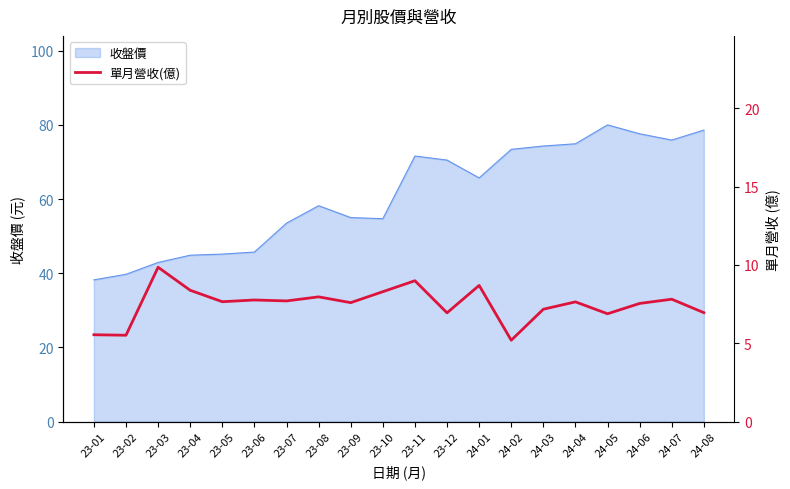

Is it true that the value at 23-08 is 13.9?

False